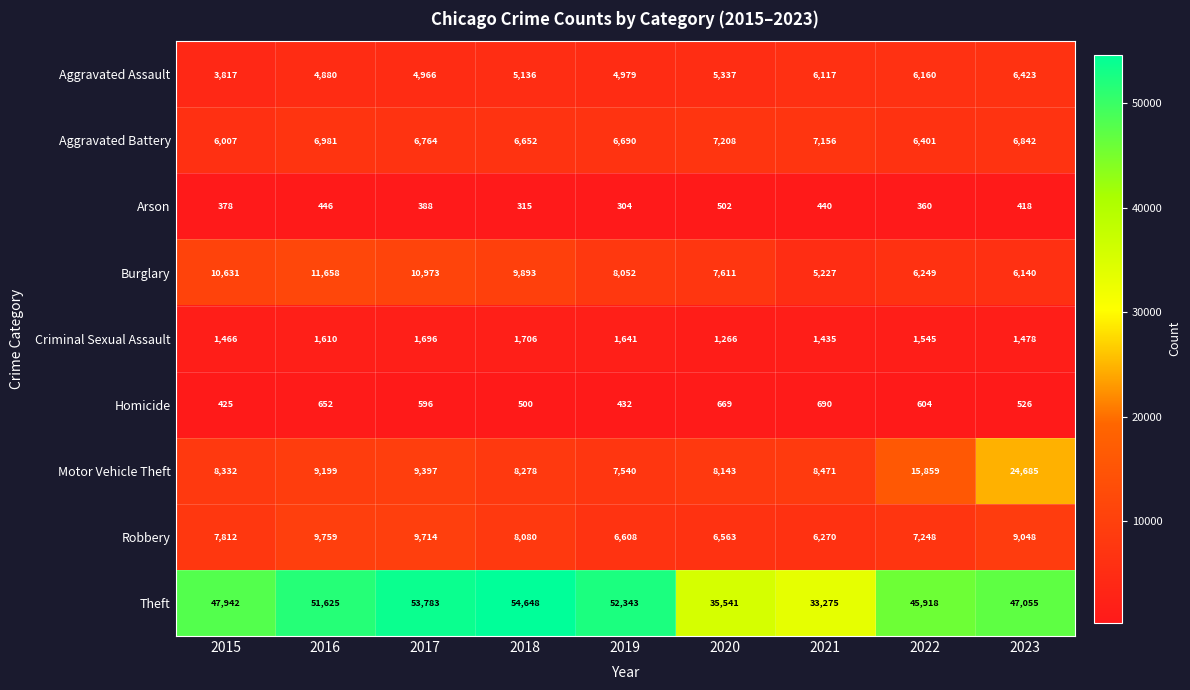

Which series changed the most between 2019 and 2023?

Motor Vehicle Theft